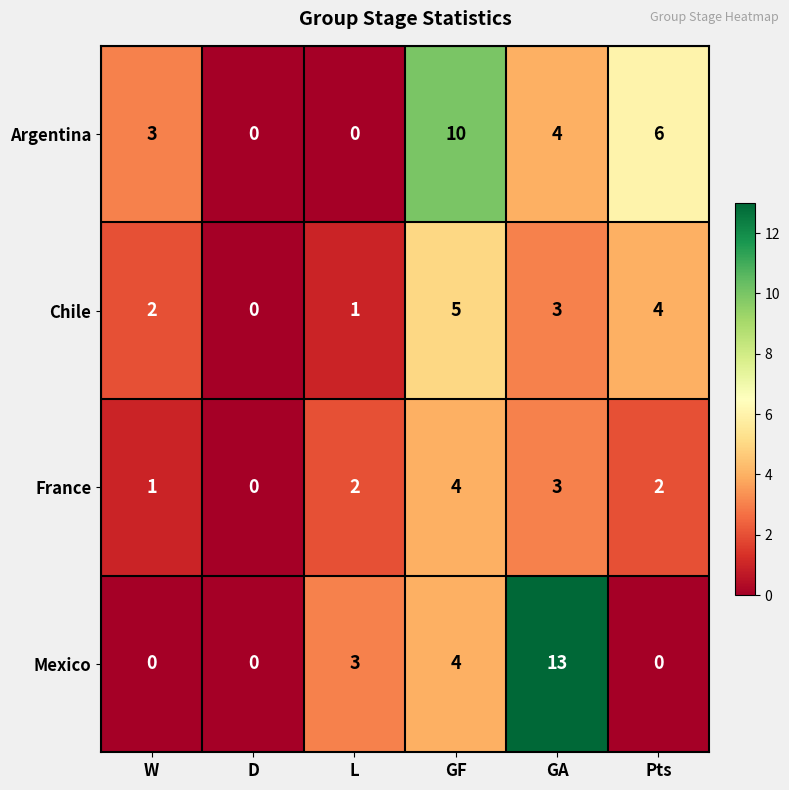

Which series has the largest range (max minus min)?

Mexico